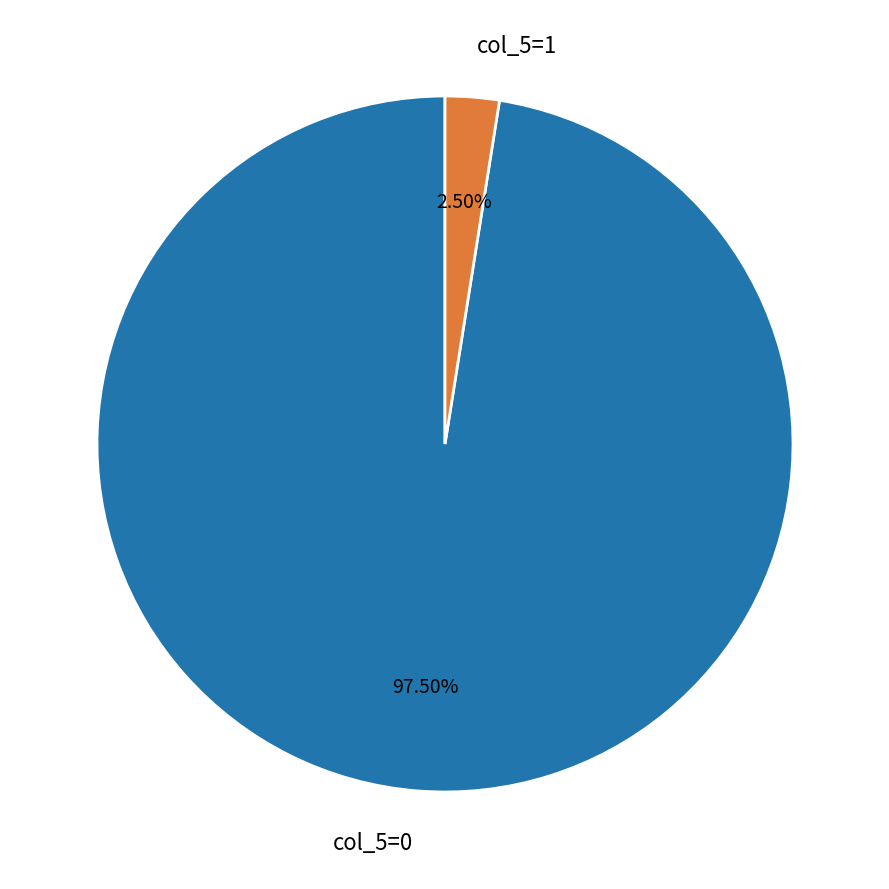

Between col_5=1 and col_5=0, which is larger?

col_5=0